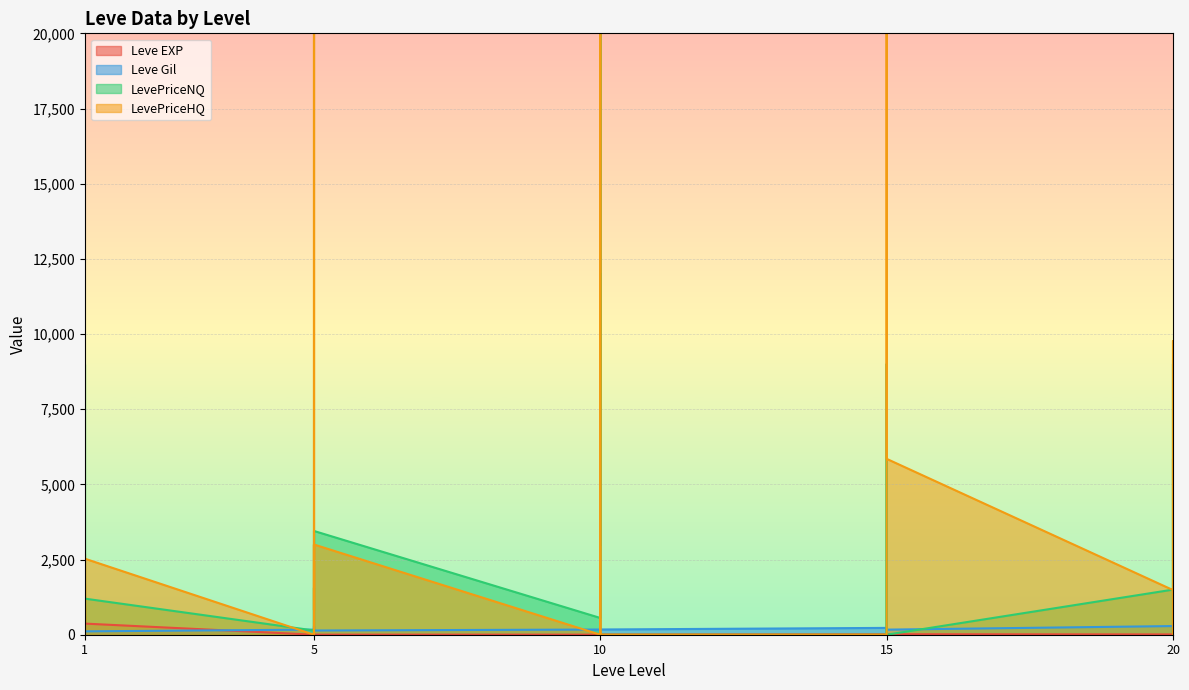

Between 15 and 20, which is larger?

20